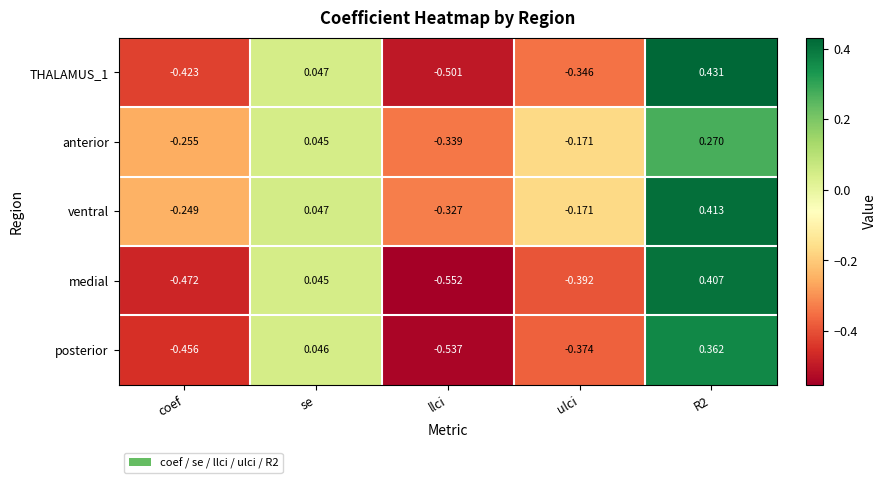

Which series has the widest spread of values?

medial